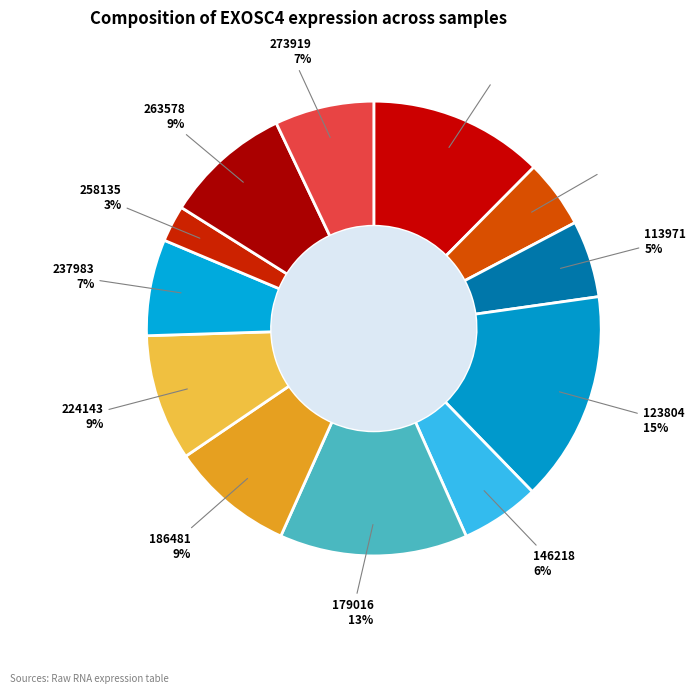

Which has a higher value, 146218 or 263578?

263578